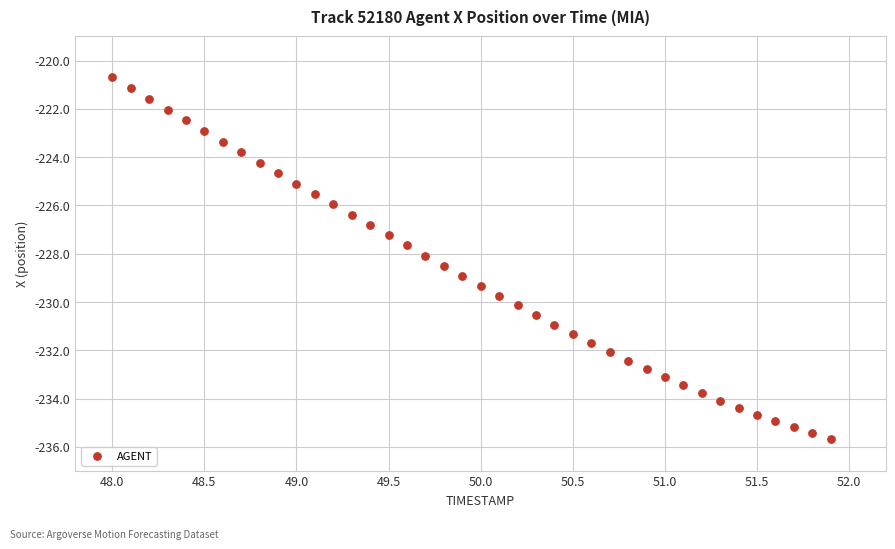

What is the range of Y values (max minus min)?

15.0